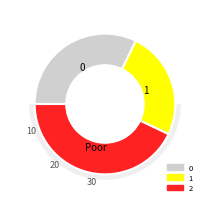

To the nearest percent, what is the difference between the largest and smallest slice percentages?

18%